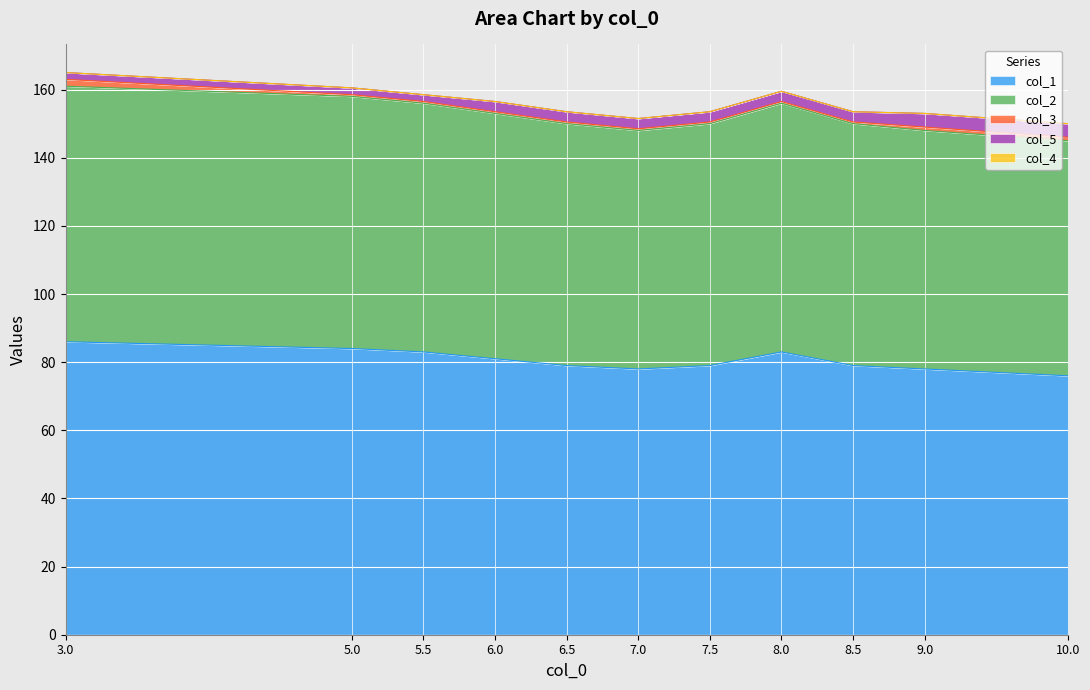

Which category has the lowest value across all series?

3.0